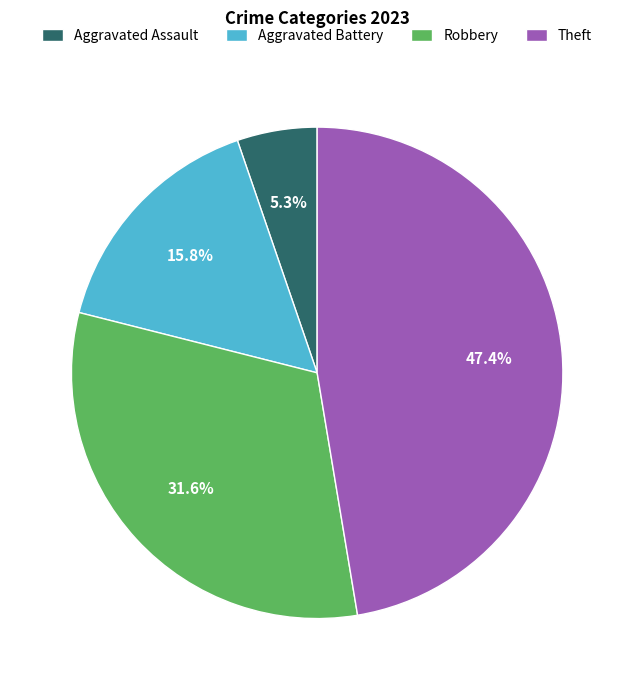

What percentage is NOT represented by Theft?

52.6%